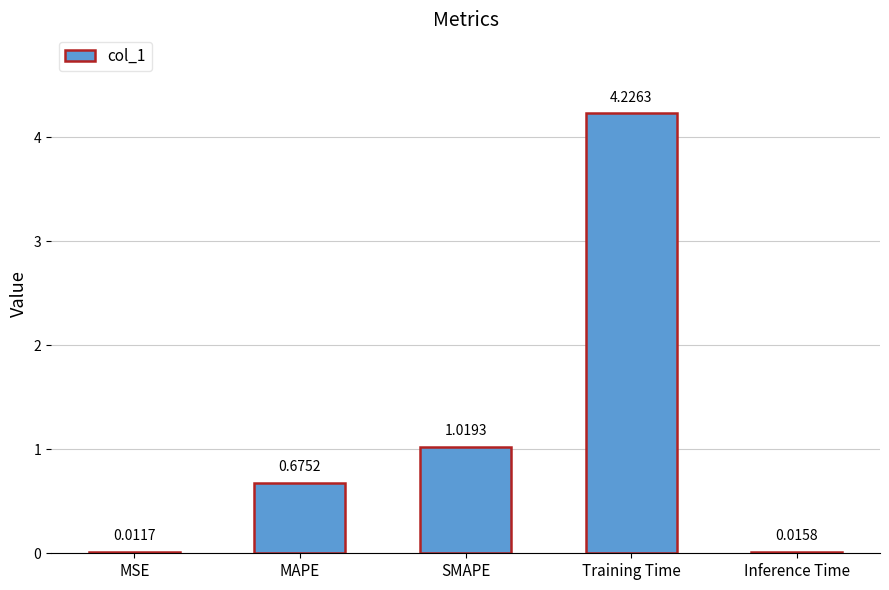

What is the sum of all values?

5.9